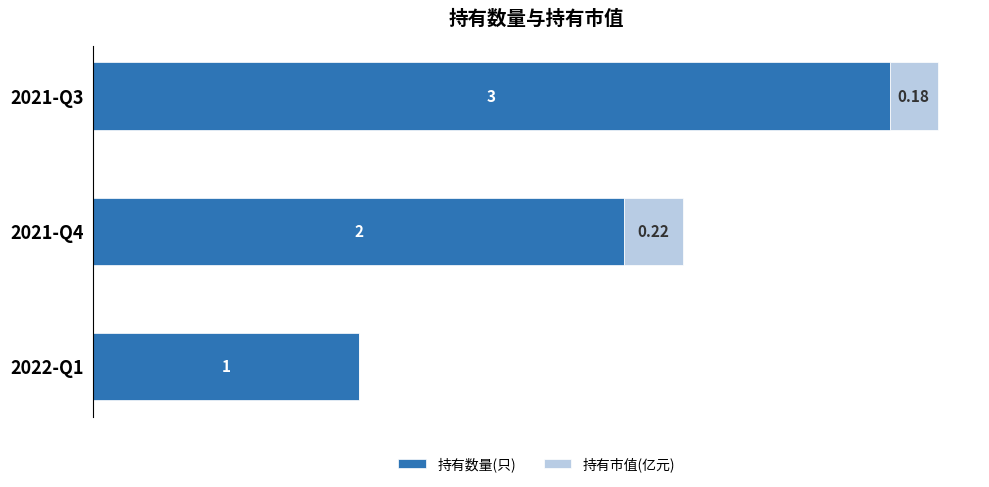

What is the value of the 持有数量(只) bar at the 2nd from the left?

2.0